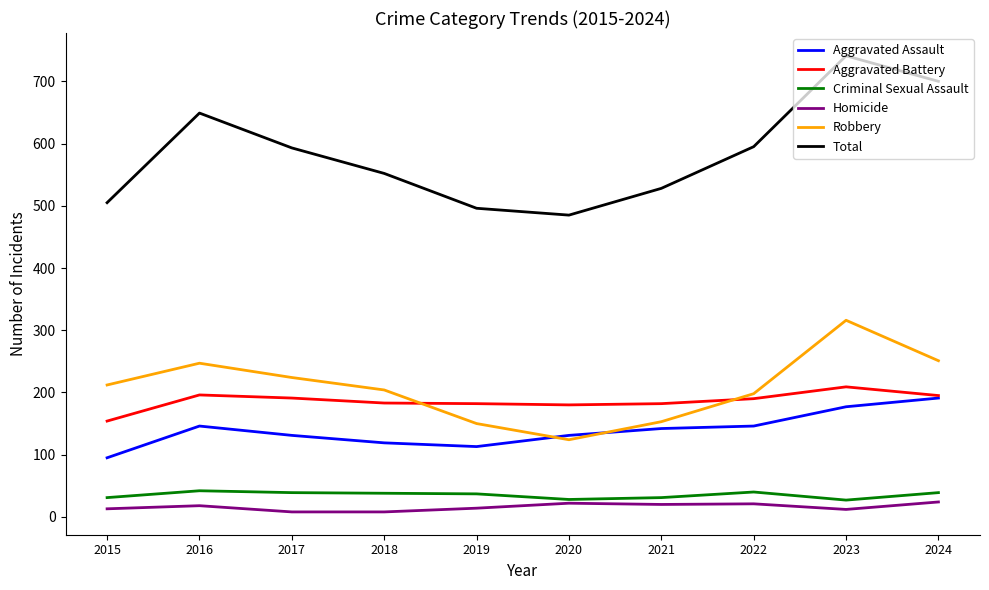

Which series has the largest range (max minus min)?

Total